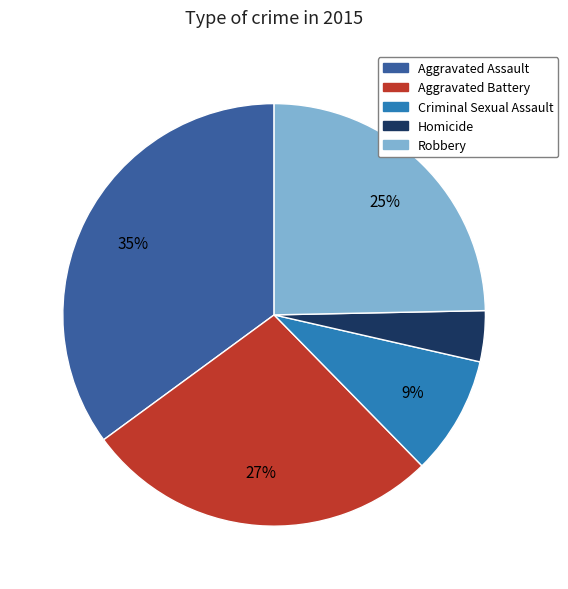

What is the ratio of the value at Aggravated Battery to the value at Criminal Sexual Assault?

3.0